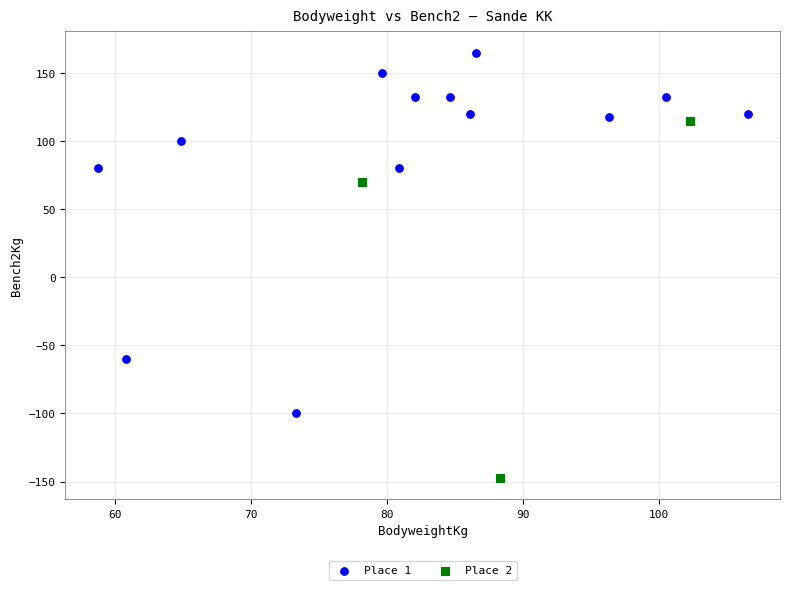

Which series reaches the minimum Y coordinate?

Place 2